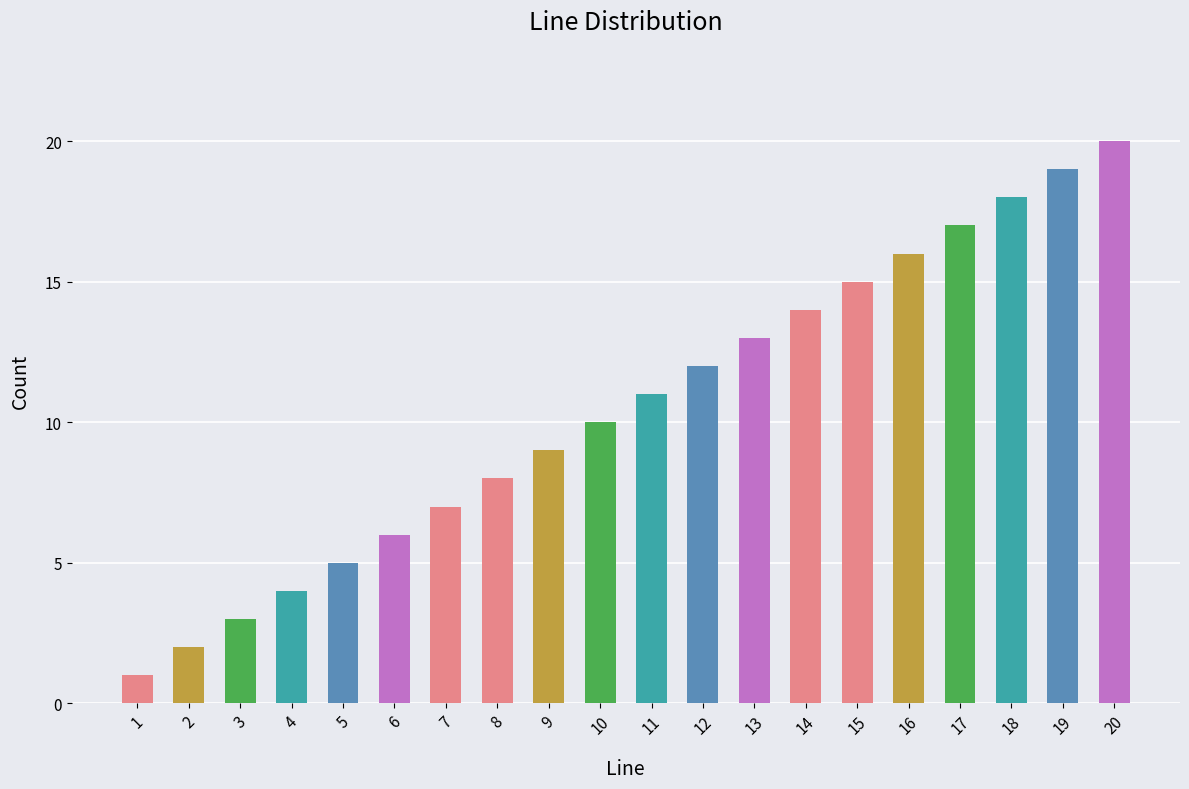

Reading right to left, list all the values displayed in this chart.

20	19	18	17	16	15	14	13	12	11	10	9	8	7	6	5	4	3	2	1